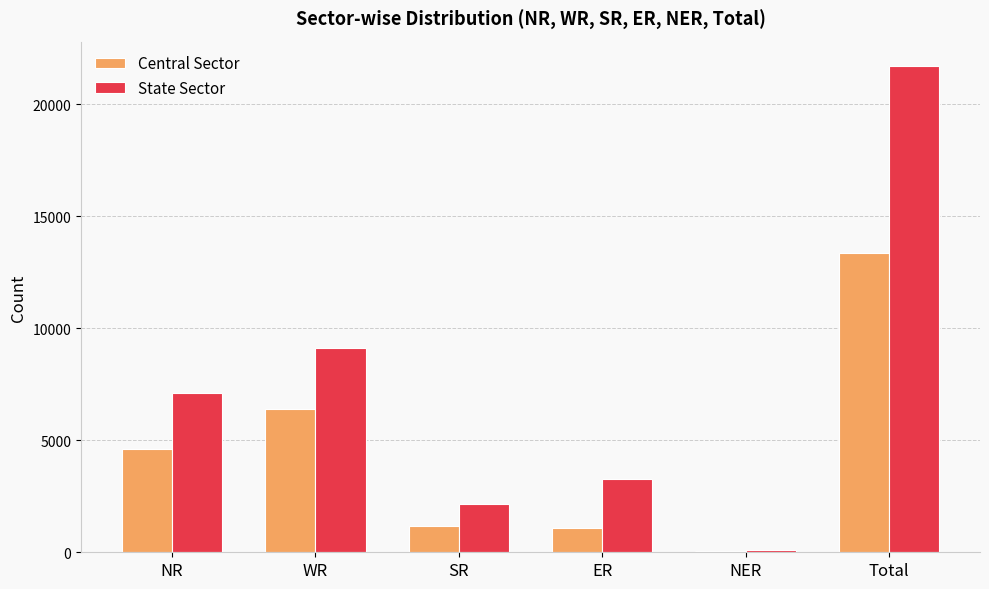

How many groups of bars are there?

6